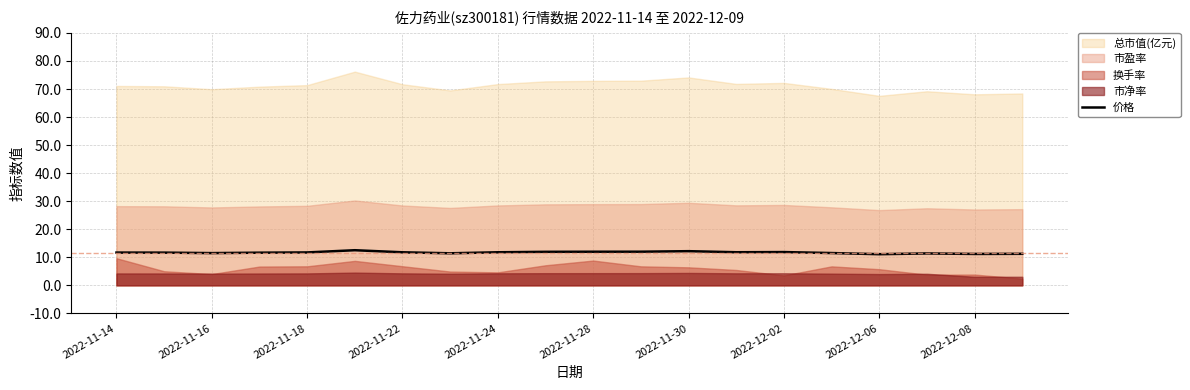

How many interior local valleys (lower than both neighbors) does the data have?

5